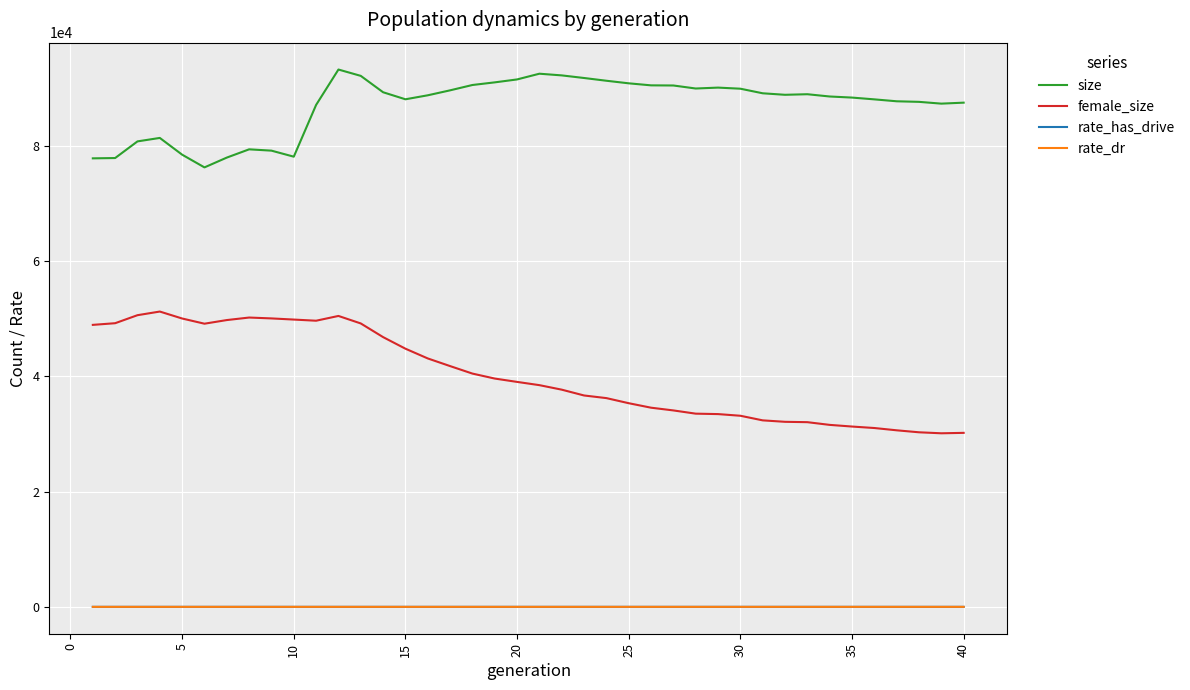

Which series has the largest range (max minus min)?

female_size